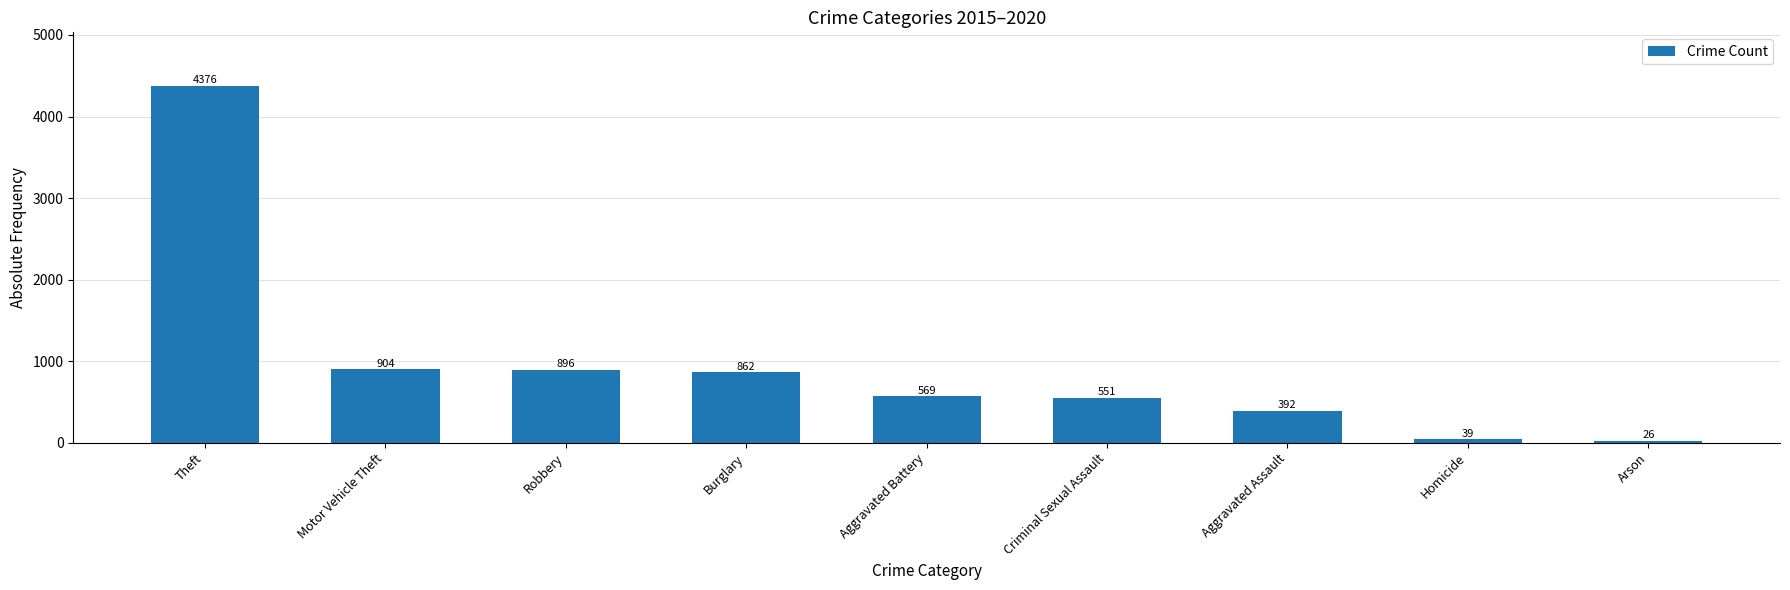

Which has a higher value, Motor Vehicle Theft or Arson?

Motor Vehicle Theft